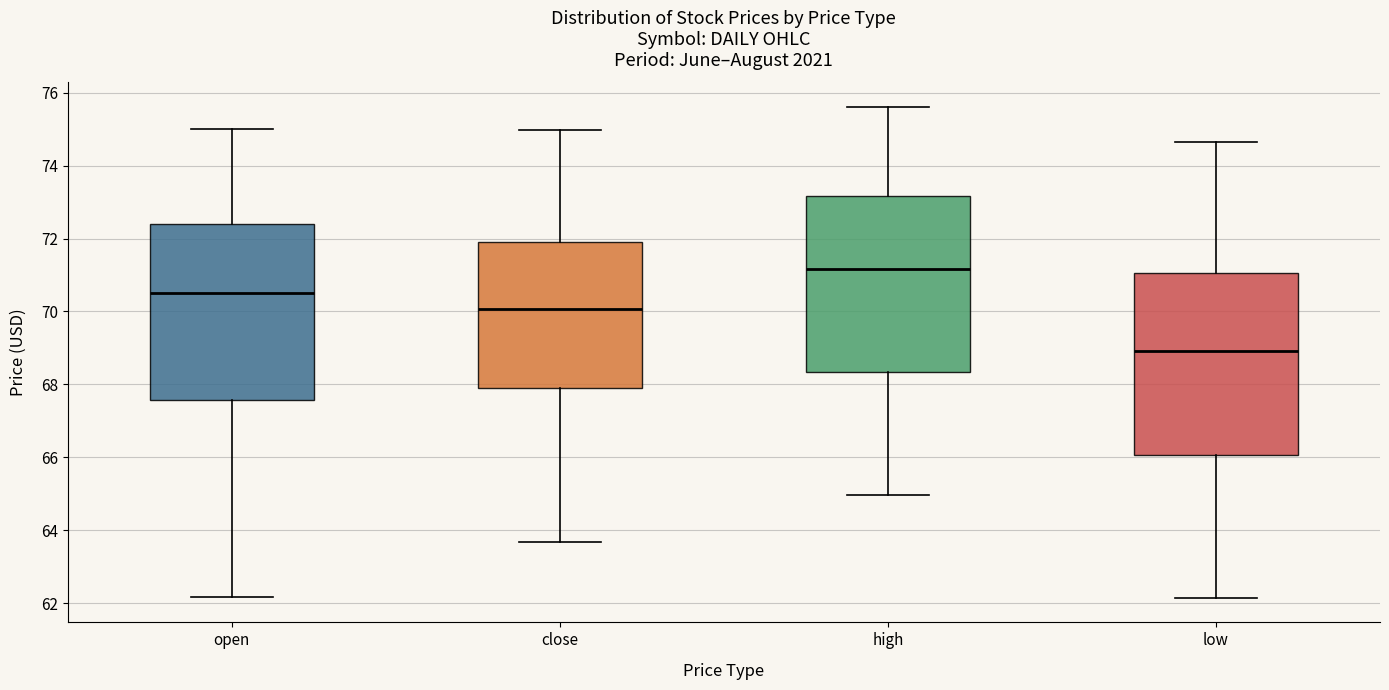

Reading left to right, transcribe this box plot: for each box, give where its median line is, the range the box spans, and where its two whiskers end, as read against the y-axis. The values are not printed on the chart, so give them approximately, as read against the axis.

open: median 70.6, box 67.6 to 72.4, whiskers 62.2 to 75.0
close: median 70.0, box 68.0 to 72.0, whiskers 63.6 to 75.0
high: median 71.2, box 68.4 to 73.2, whiskers 65.0 to 75.6
low: median 69.0, box 66.0 to 71.0, whiskers 62.2 to 74.6